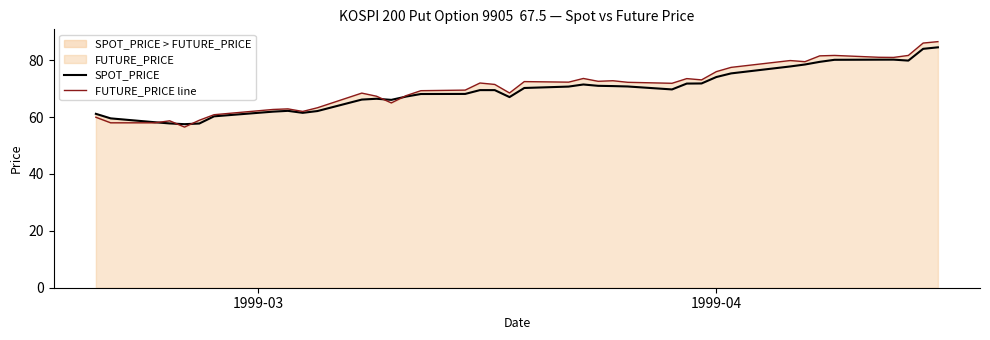

True or false: SPOT_PRICE has more than 2 interior local peaks.

True